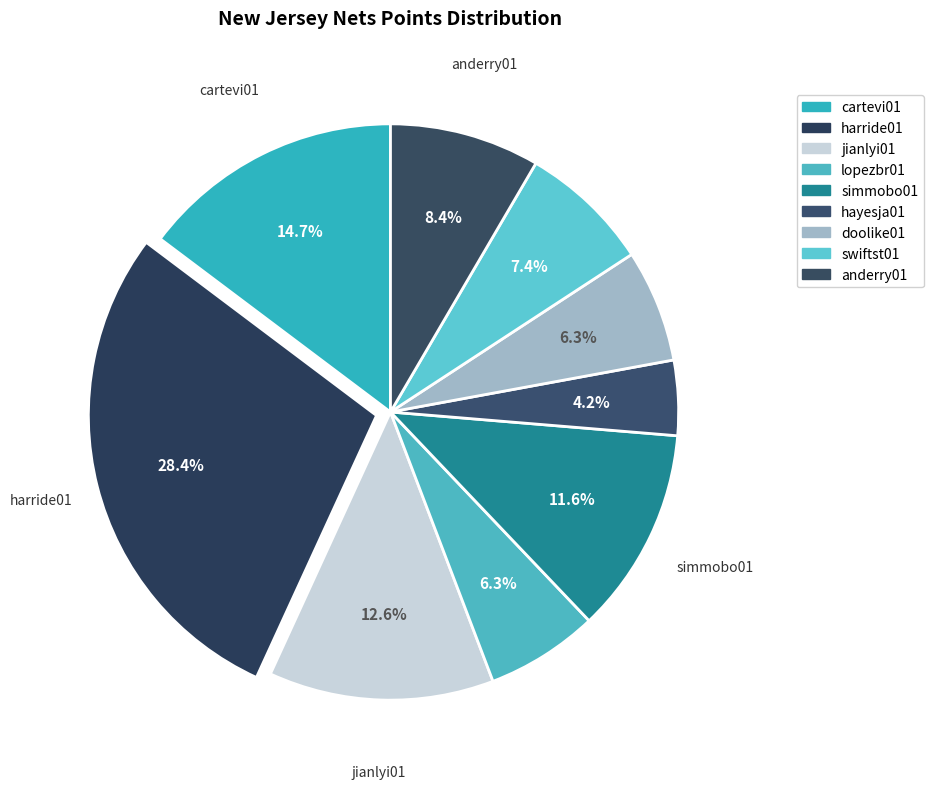

What is the change in value from jianlyi01 to anderry01?

-4